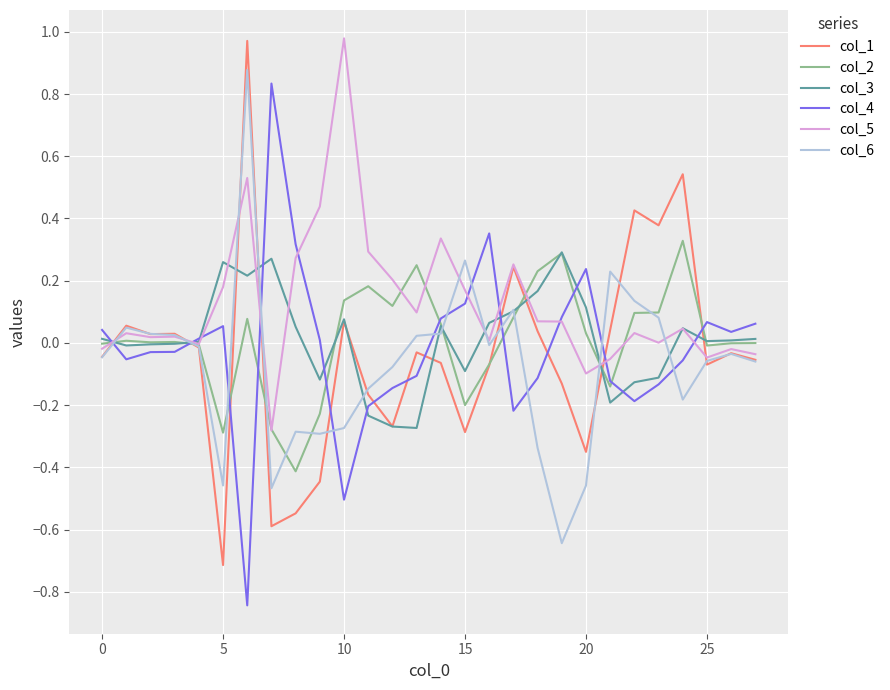

Which series has the largest total across all categories?

col_5